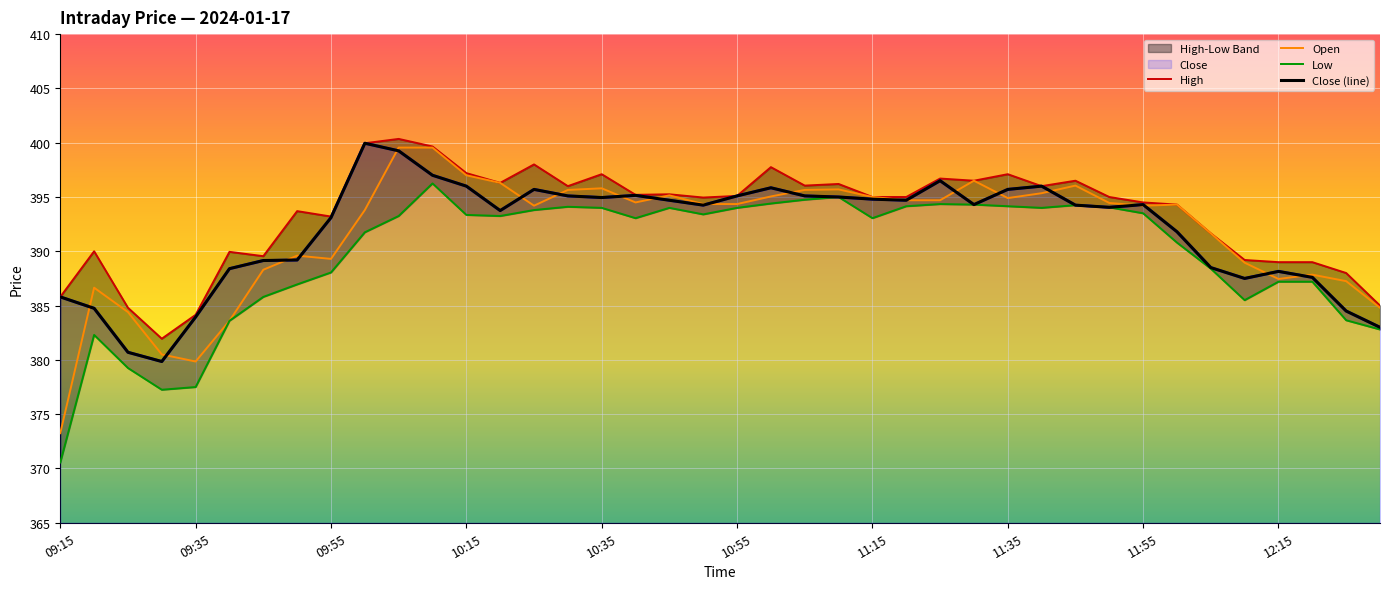

What position from the right is 39?

1